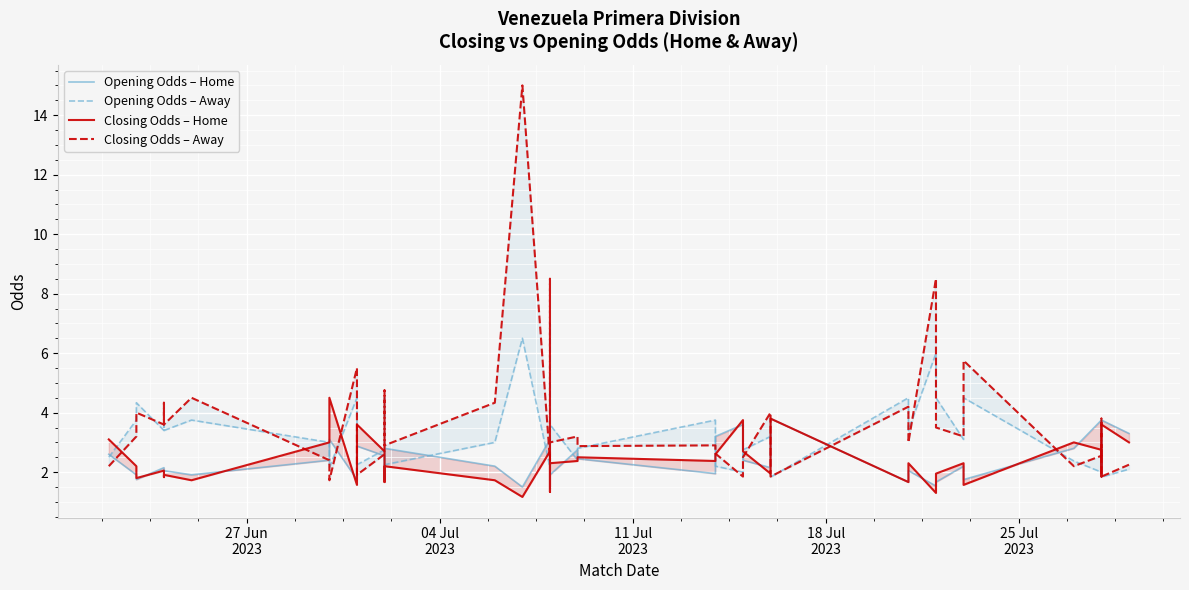

Which series ends up on top after the final intersection of Opening Odds – Home and Opening Odds – Away?

Opening Odds – Home